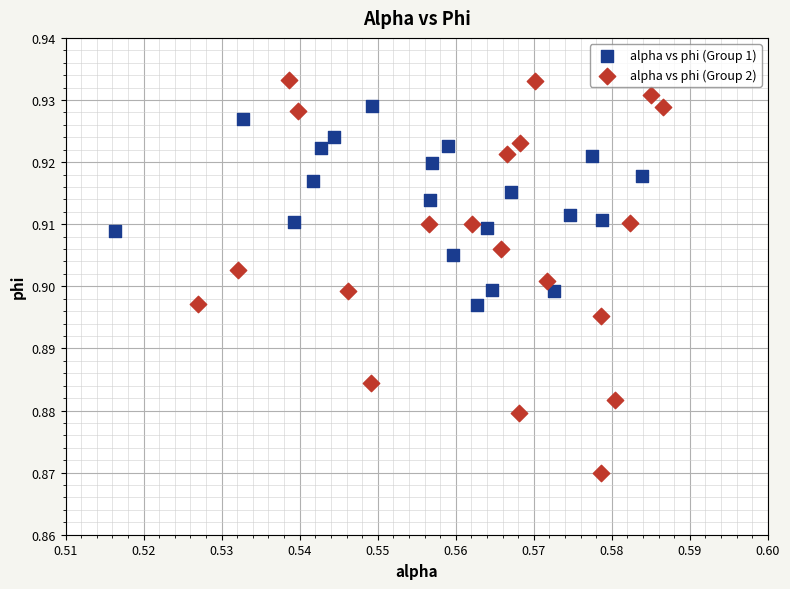

Which series has the widest spread of Y values?

alpha vs phi (Group 2)